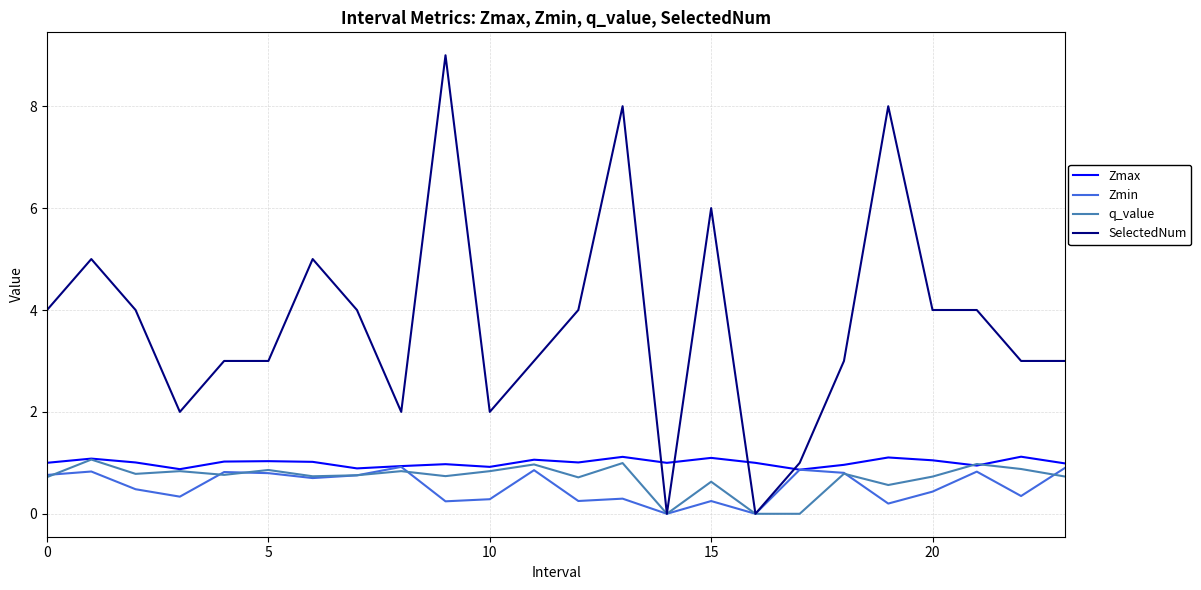

Which series has the widest spread of values?

SelectedNum